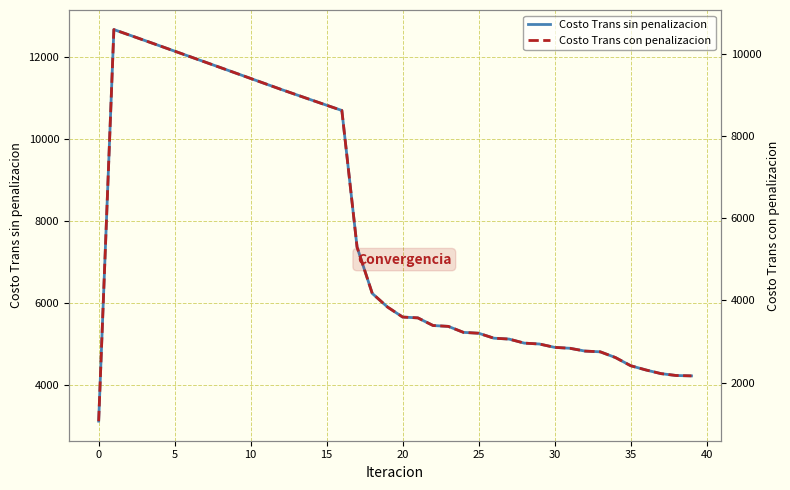

What are all the series names shown in the legend?

Costo Trans sin penalizacion, Costo Trans con penalizacion